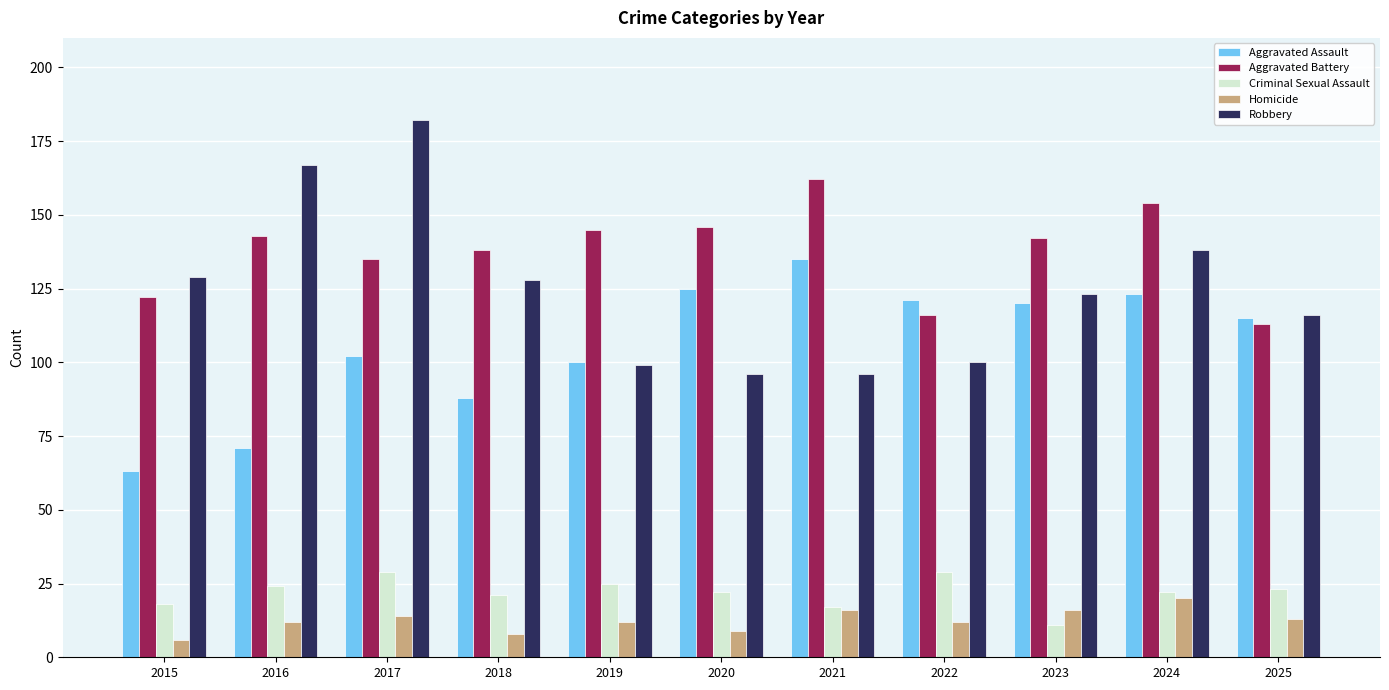

At which label does Aggravated Assault first exceed 115?

2020